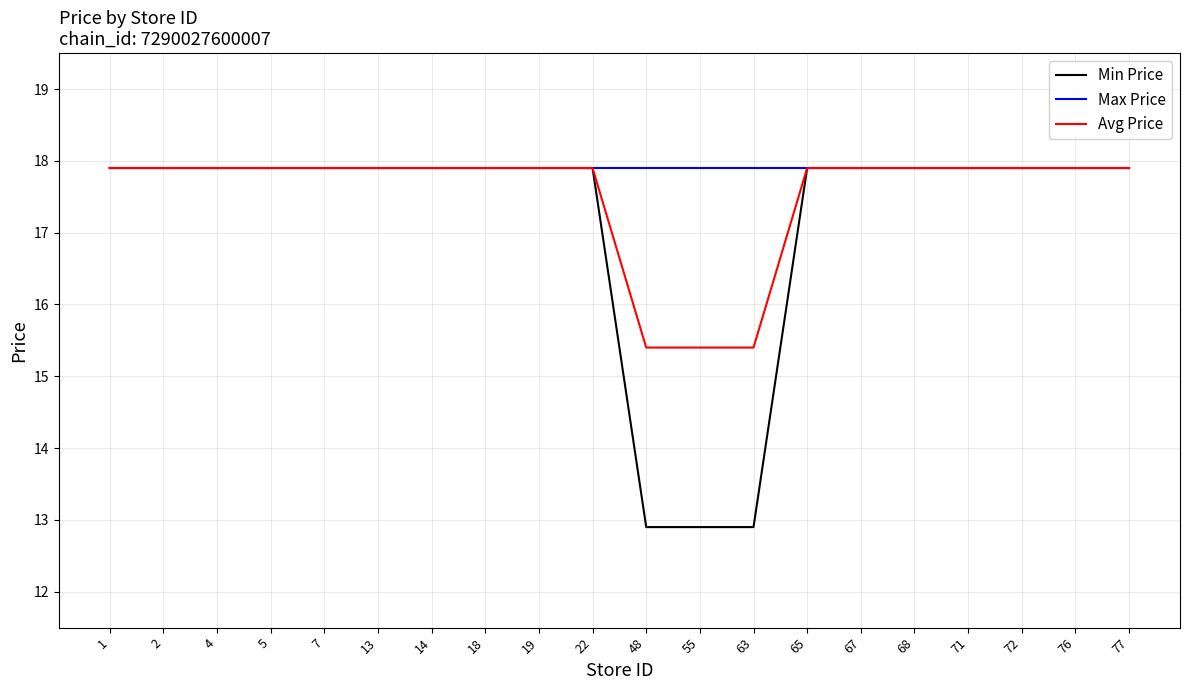

List the series in order of their overall mean, highest first.

Max Price, Avg Price, Min Price